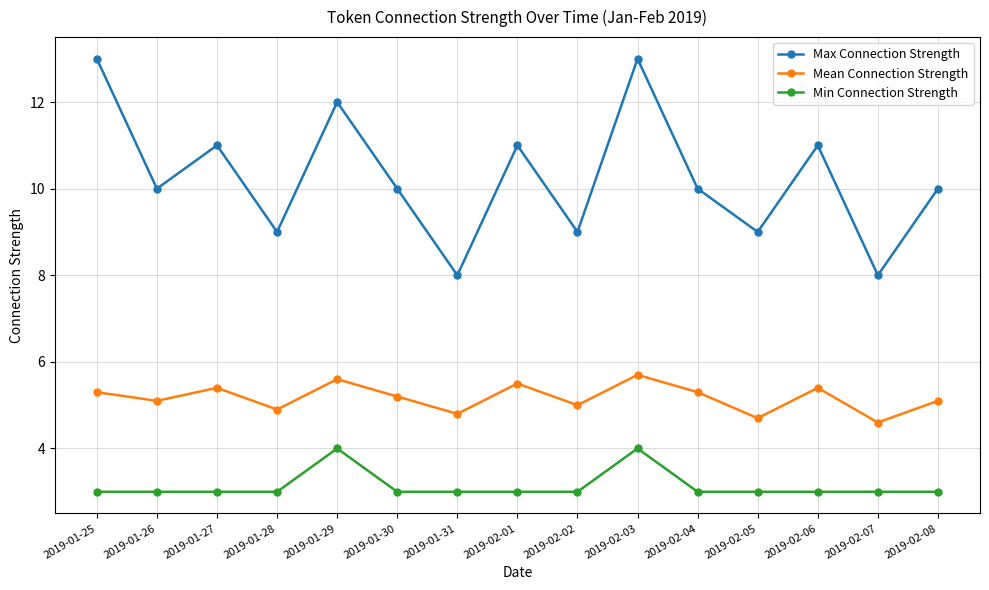

How many lines are shown in the chart?

3